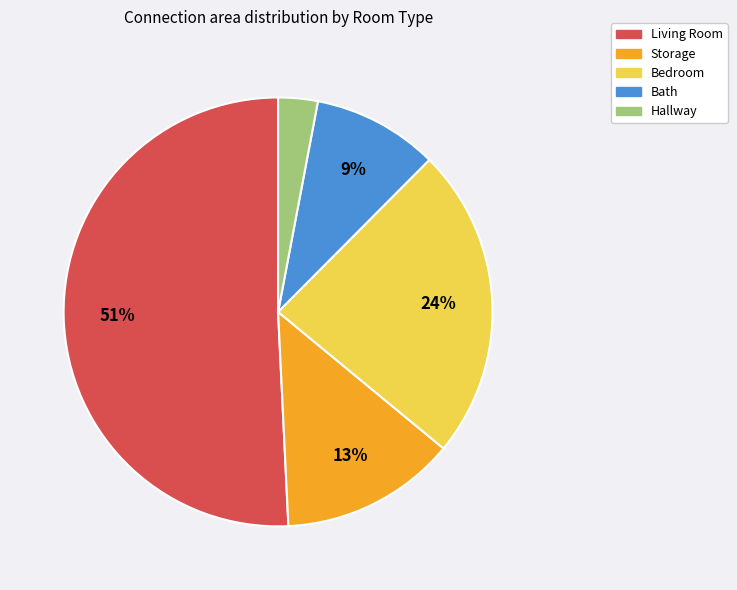

Is there any slice that represents more than half of the pie?

Yes